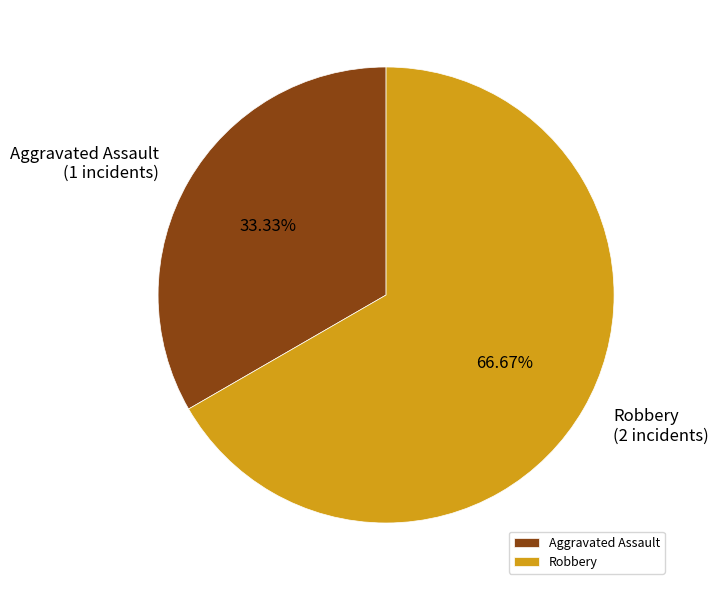

What is the ratio of the value at Robbery to the value at Aggravated Assault?

2.0